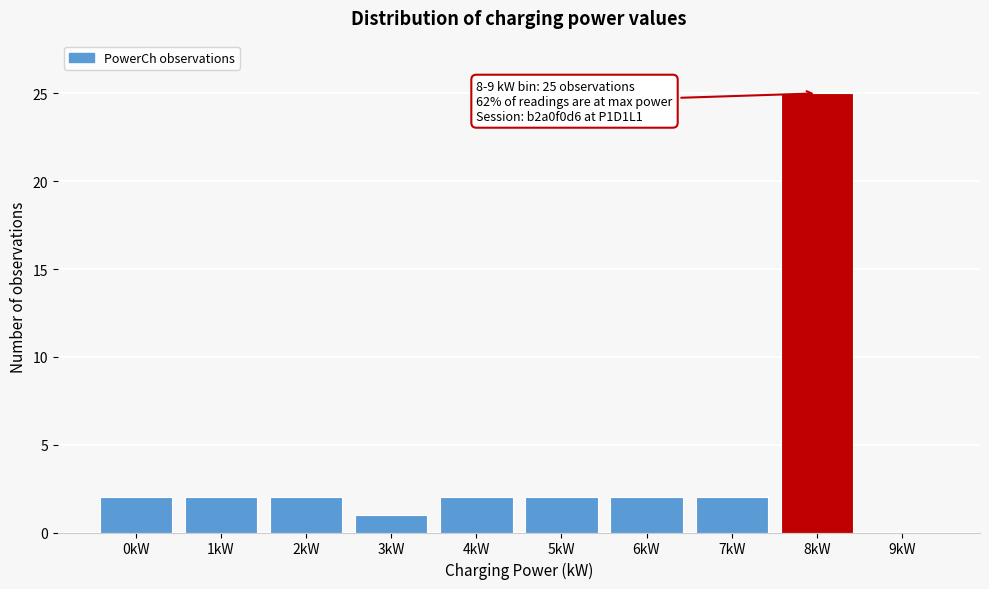

Reading right to left, extract all data points from this chart.

9kW=0	8kW=25	7kW=2	6kW=2	5kW=2	4kW=2	3kW=1	2kW=2	1kW=2	0kW=2